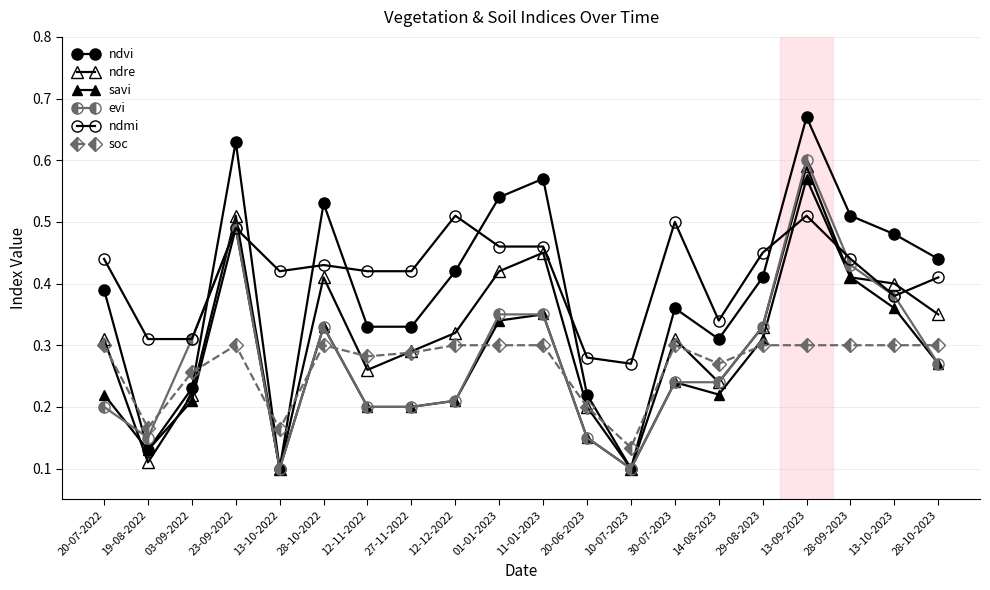

At which category does ndmi reach its first local peak?

23-09-2022